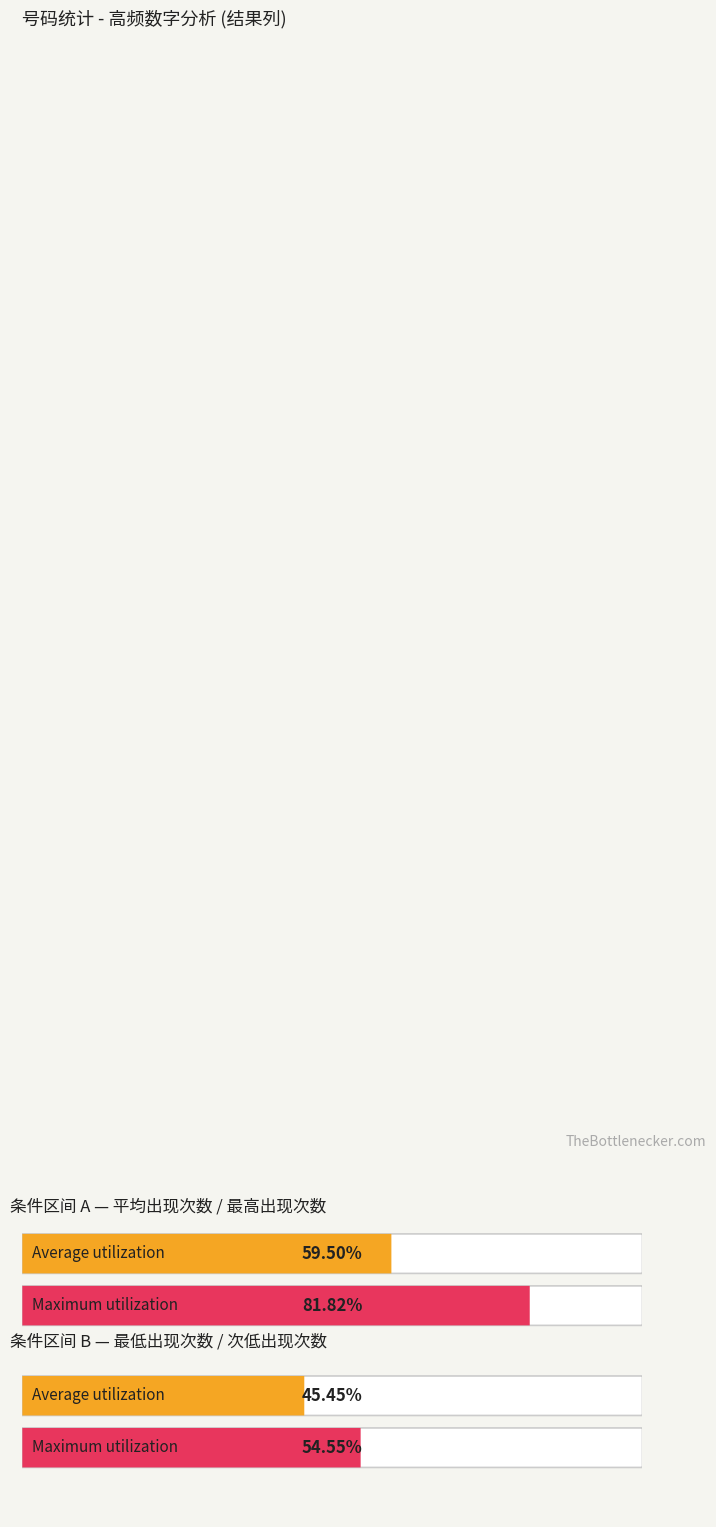

How many bars are there in each group?

2